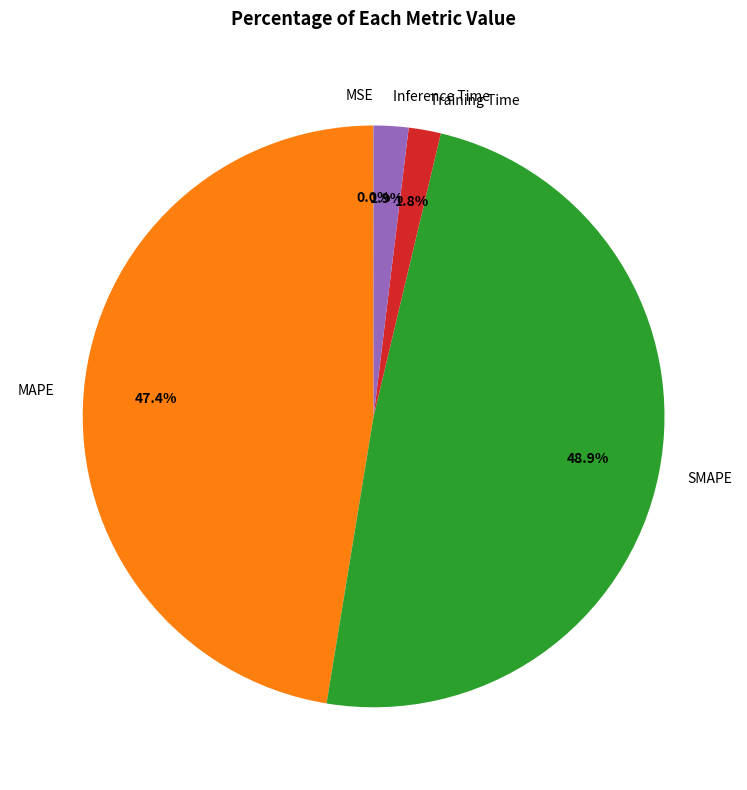

Which slice is the largest?

SMAPE